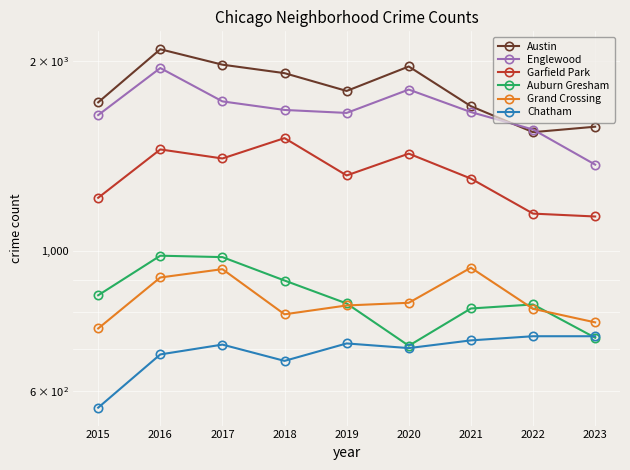

True or false: Chatham has more than 1 points higher than both neighbors.

True